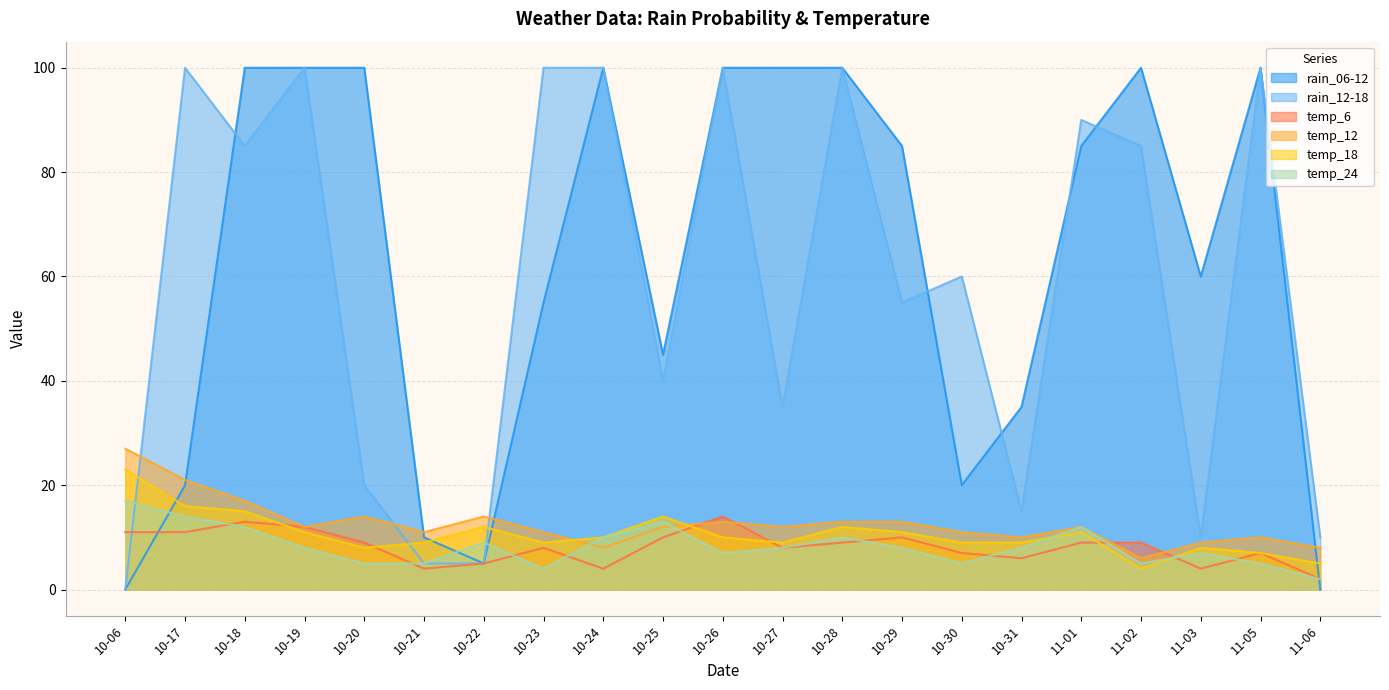

Which series changed the most between 10-26 and 10-30?

rain_06-12